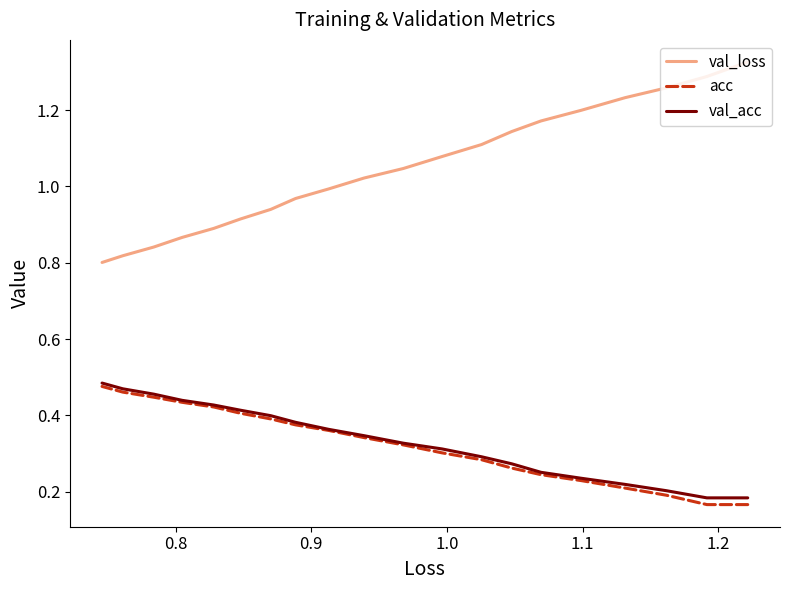

Count the number of data series in this chart.

3